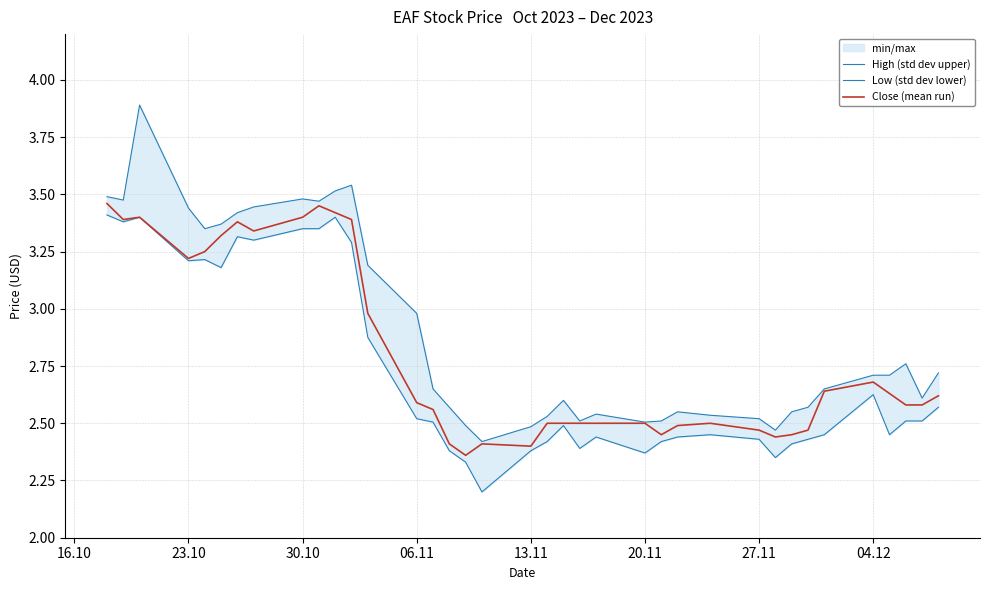

What is the spread (max minus min) of values at 27.11?

0.1